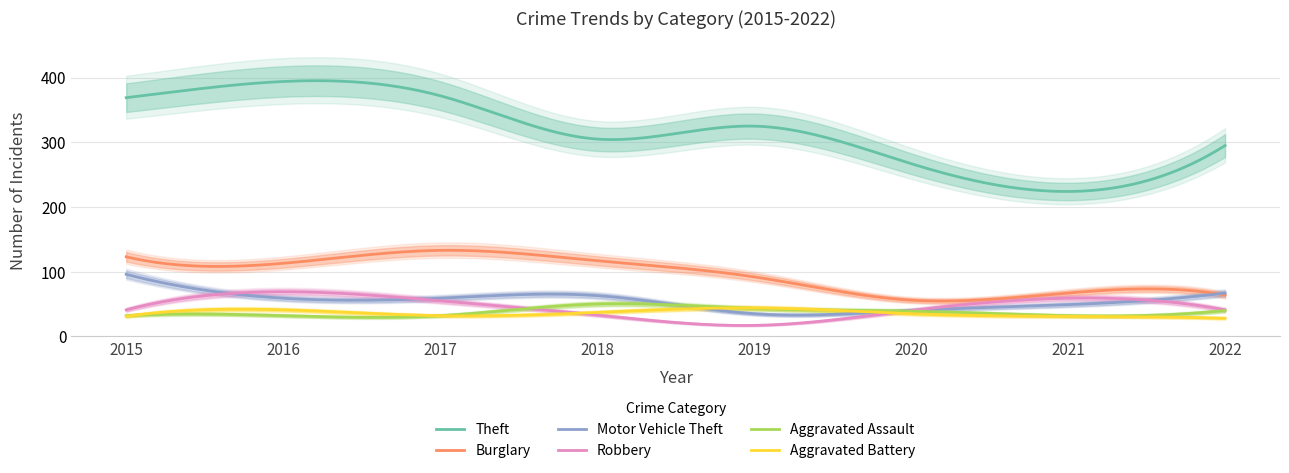

After their last crossing, which series has the higher values: Aggravated Assault or Robbery?

Robbery